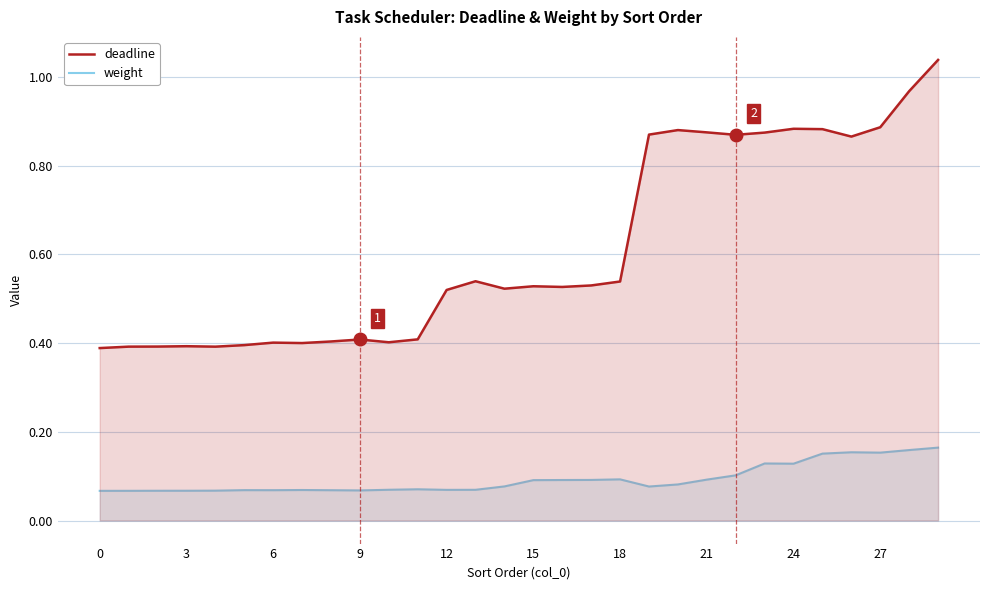

The value of weight at 16 is 0.2. True or false?

False